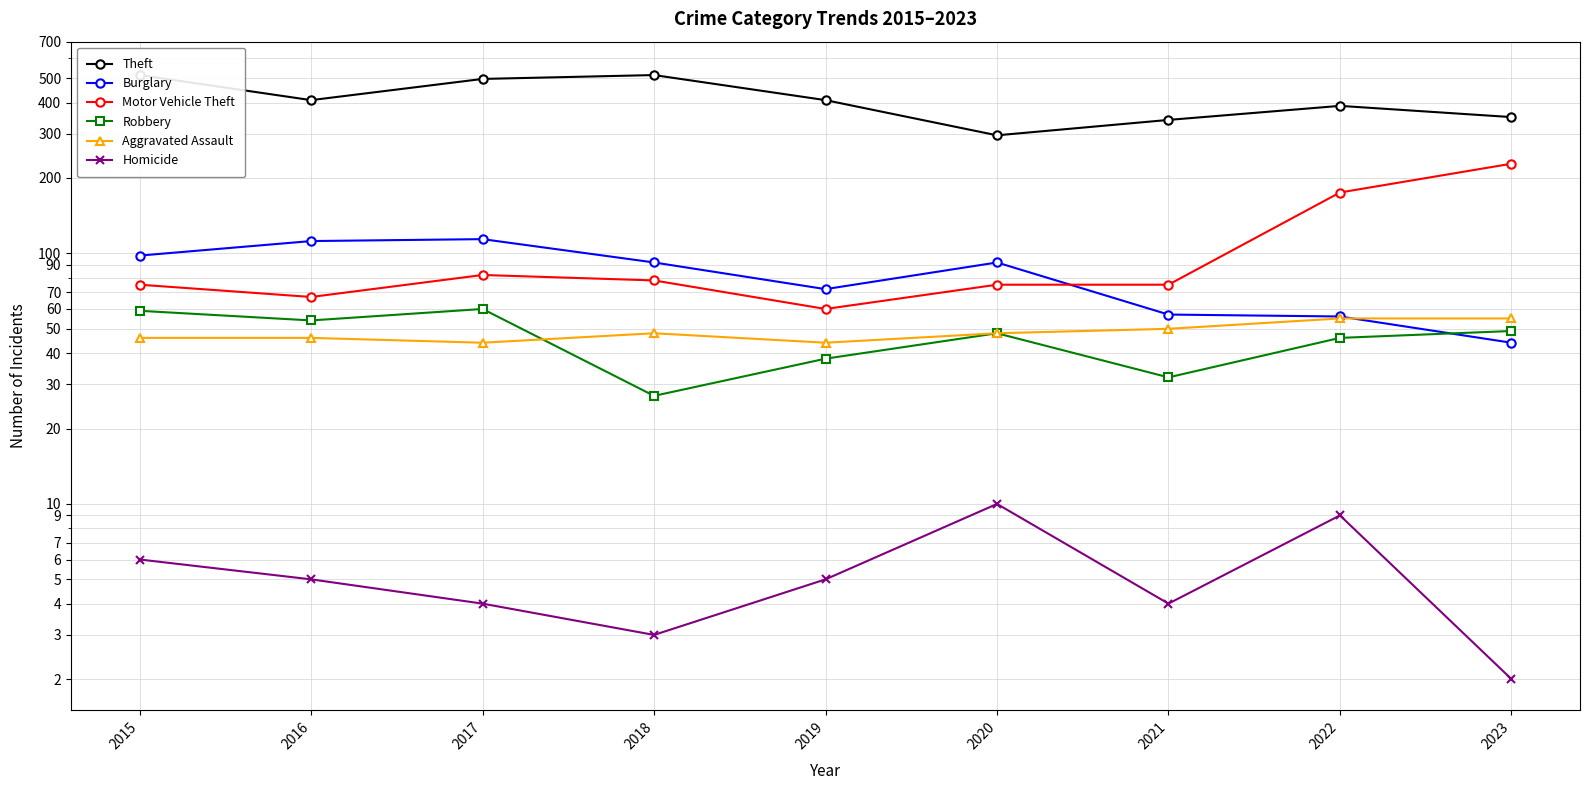

What is the sum of all Burglary values?

737